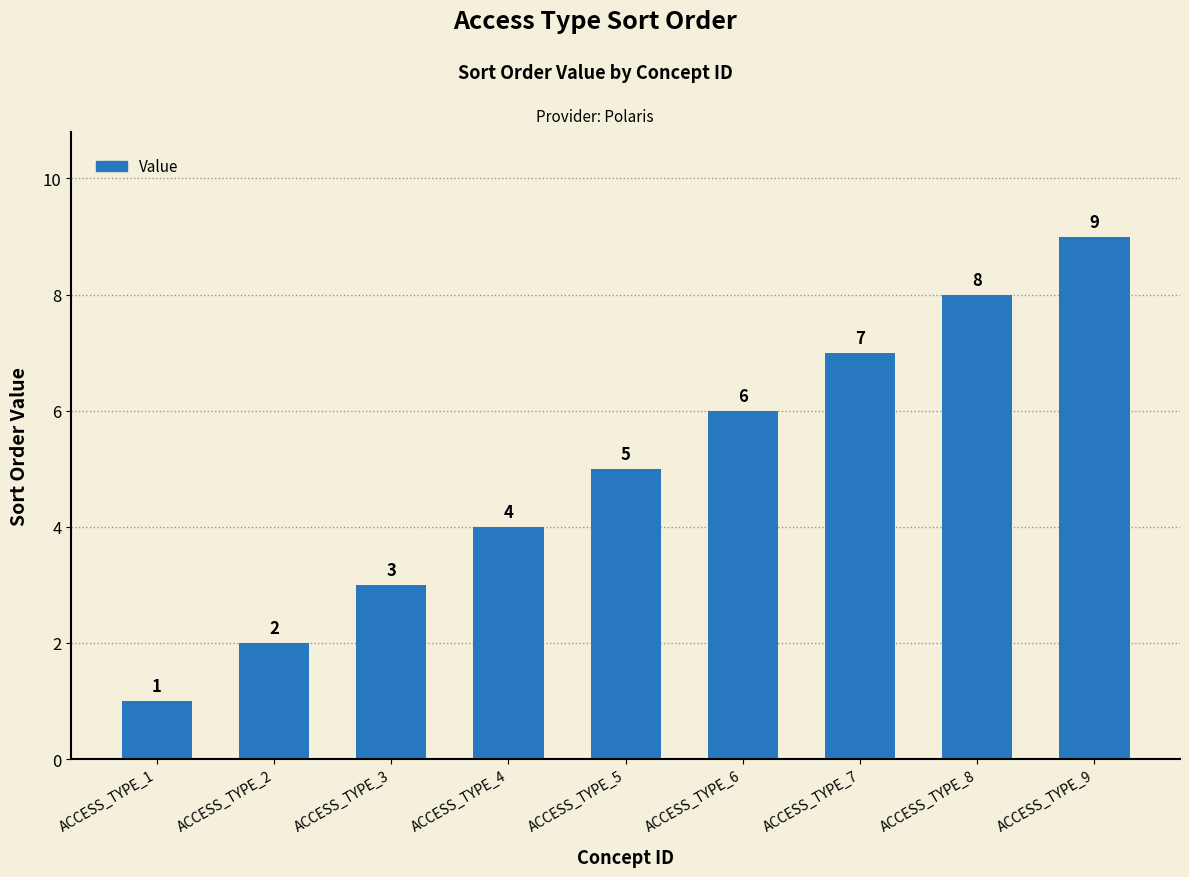

What is the value of the 1st bar from the left?

1